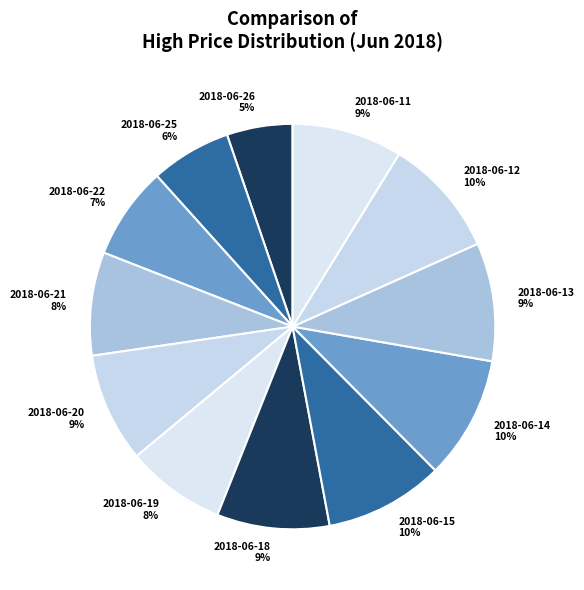

Does 2018-06-22 represent more than half of the total?

No